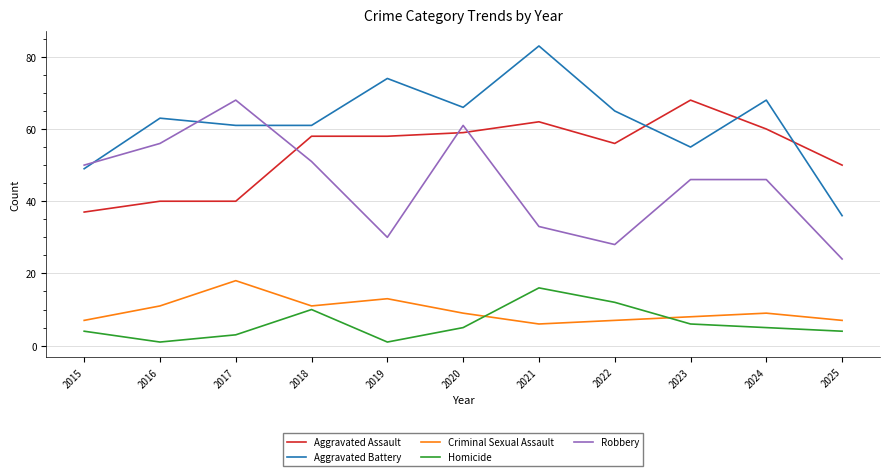

What is the total value across all series at 2025?

121